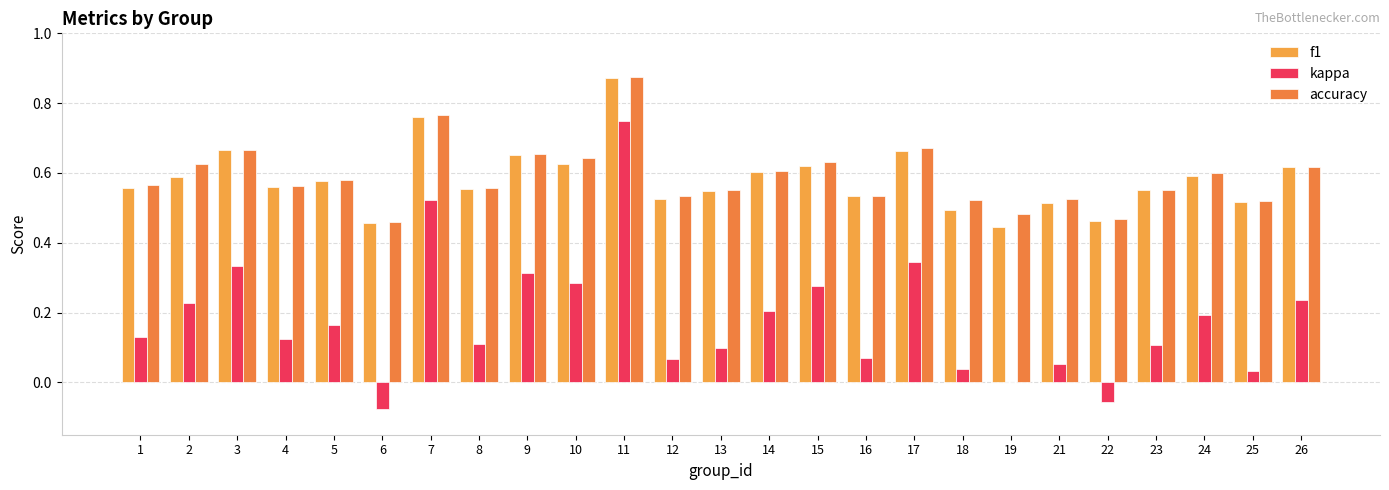

What is the difference between the second highest and second lowest values in the accuracy series?

0.3